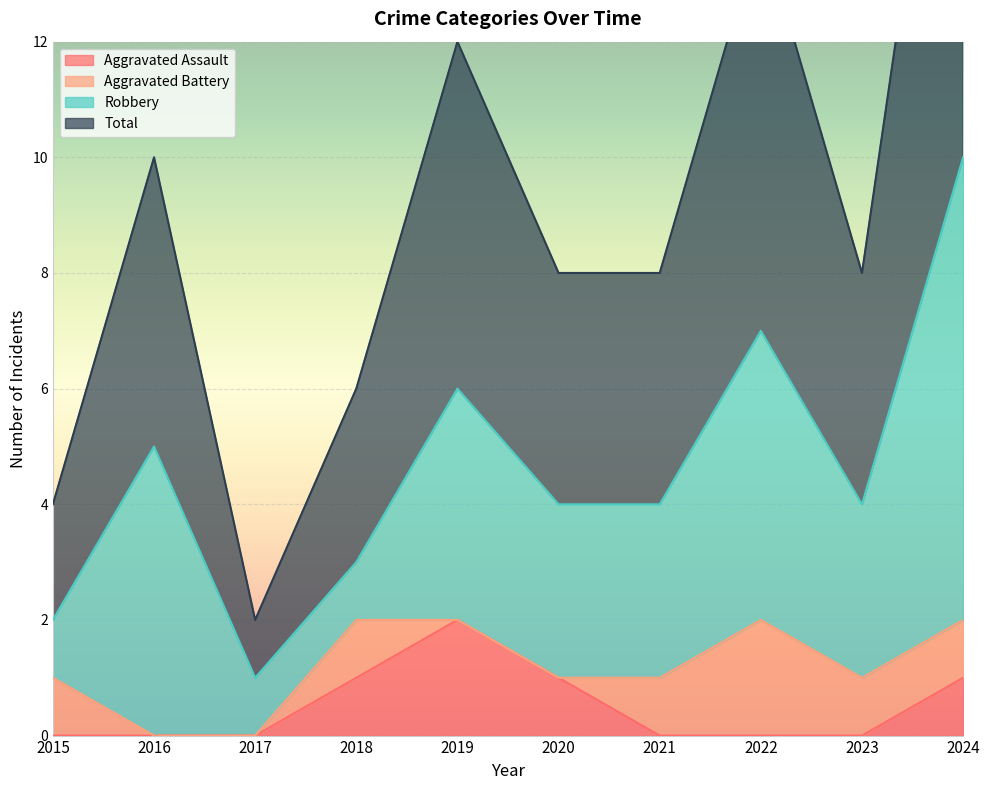

What is the difference between the Aggravated Assault values at 2016 and 2024?

1